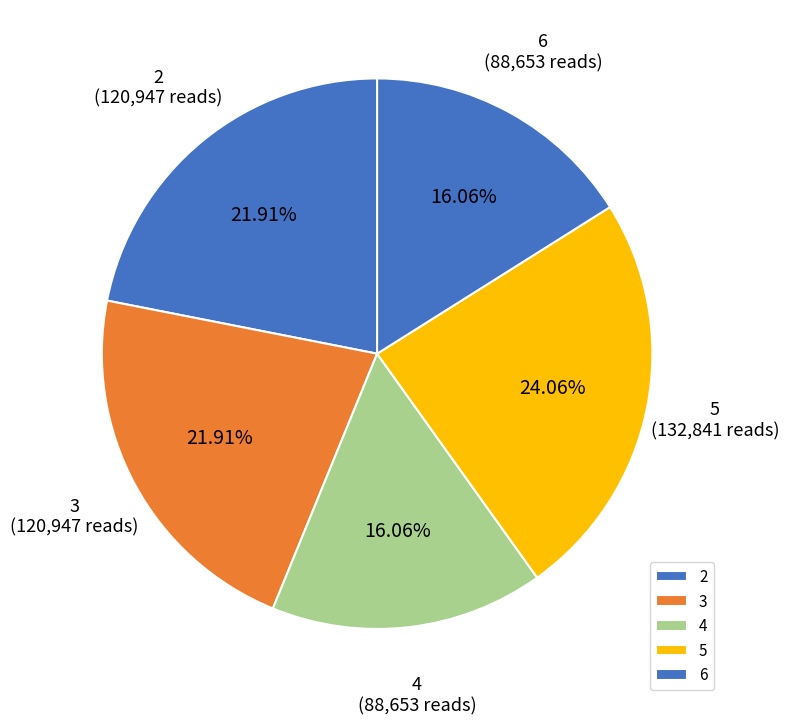

Count the number of slices in the pie.

5